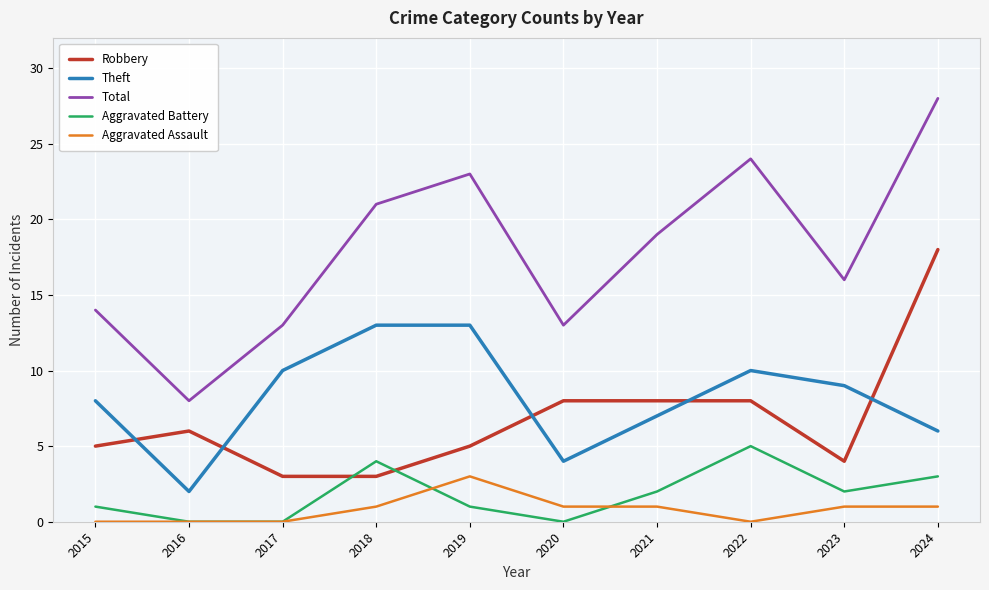

The value of Aggravated Battery at 2020 is 2. True or false?

False